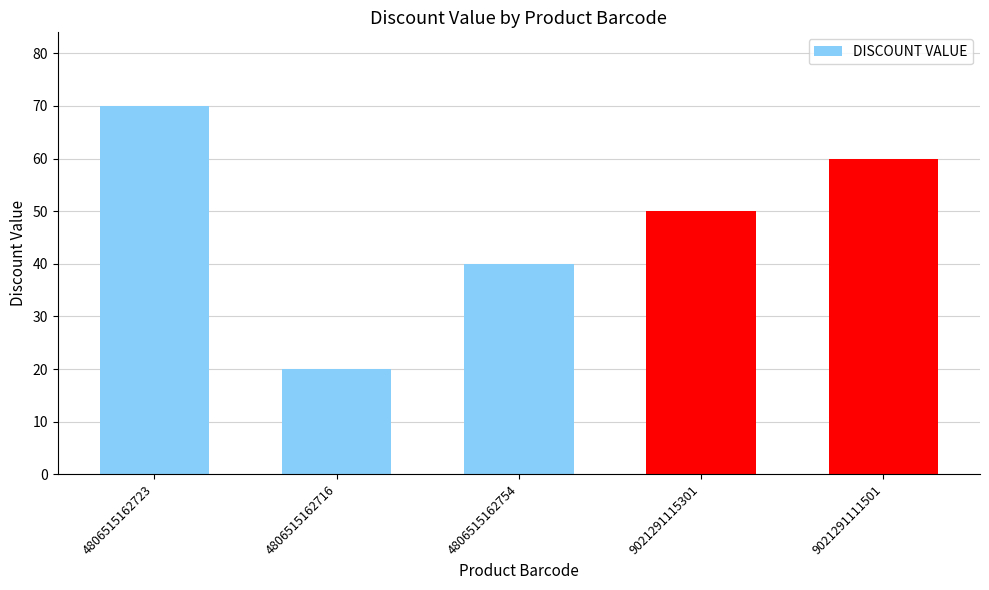

How many values are below 50?

2